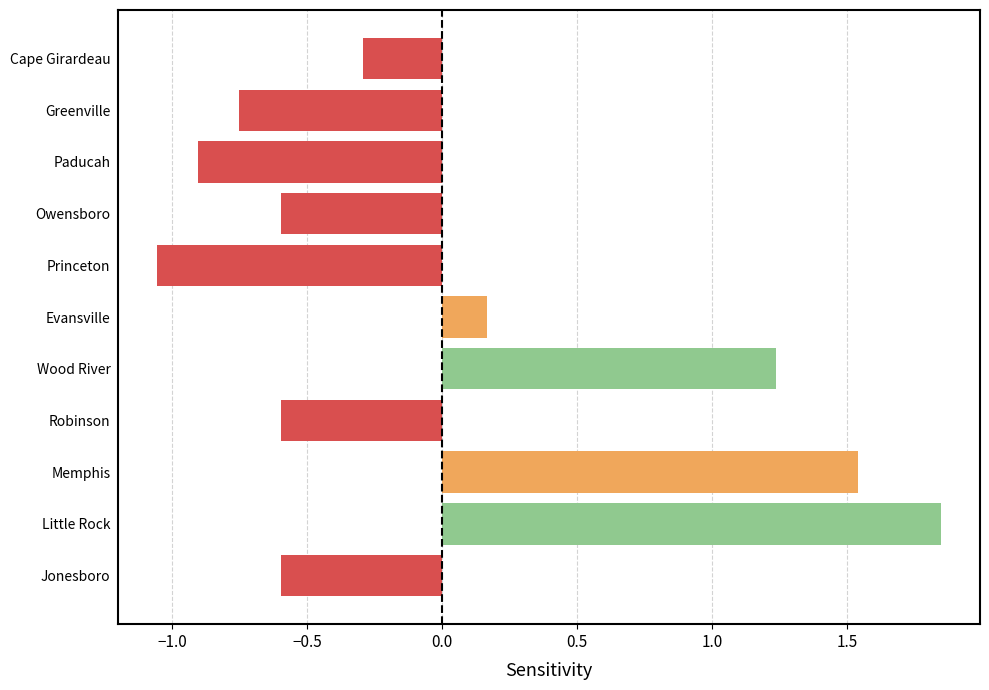

Which category has the lowest value across all series?

Princeton